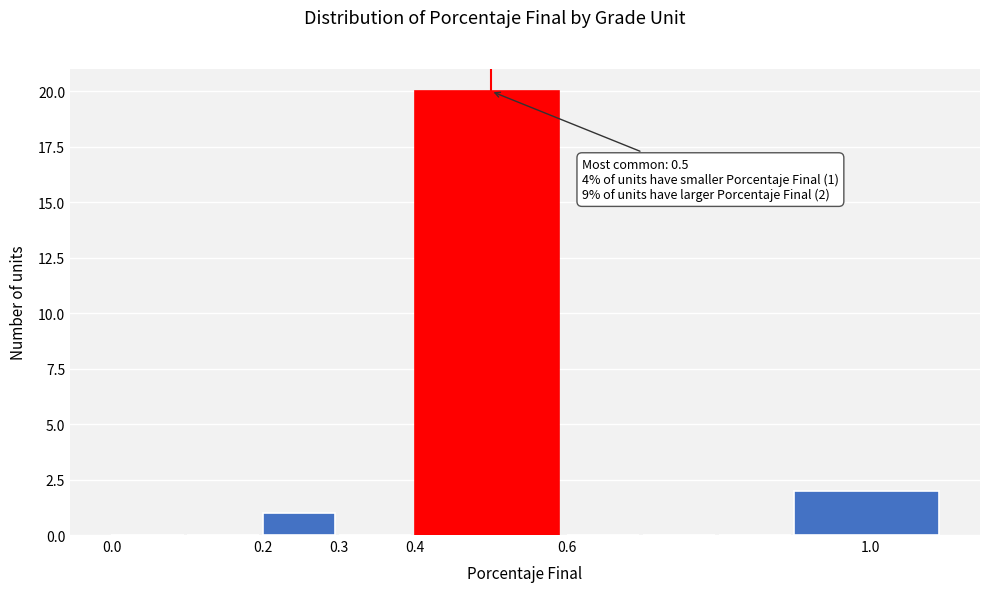

Which range on the x-axis has the tallest bar?

0.4 to 0.6